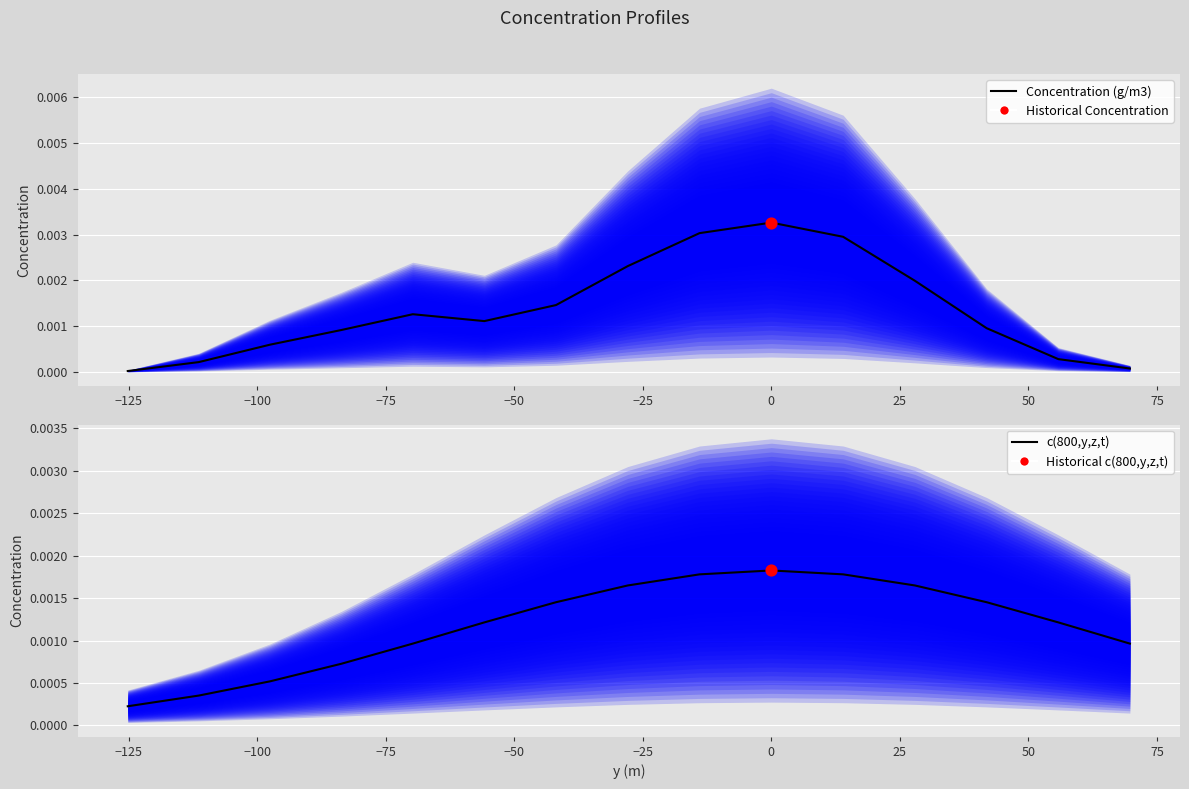

Which series contains the lowest Y value?

Concentration (g/m3)